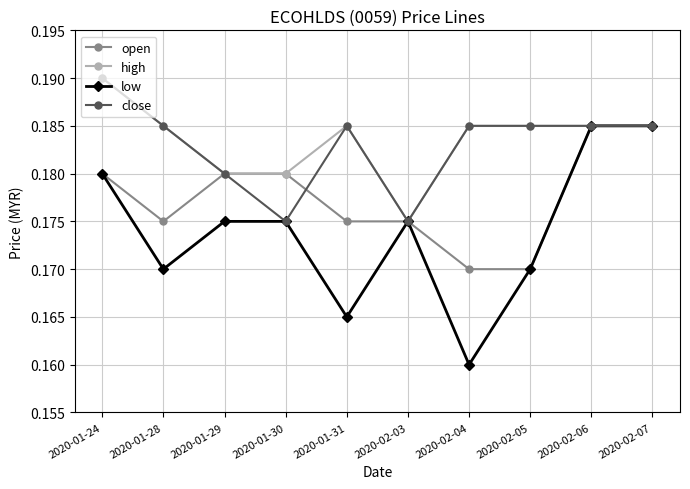

At which label does high reach its minimum?

2020-02-03